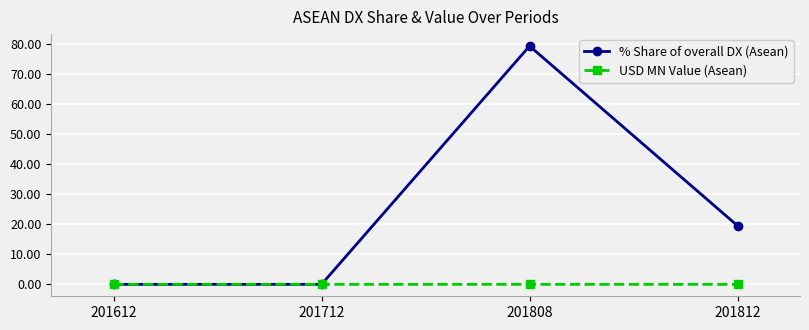

What are all the series names shown in the legend?

% Share of overall DX (Asean), USD MN Value (Asean)